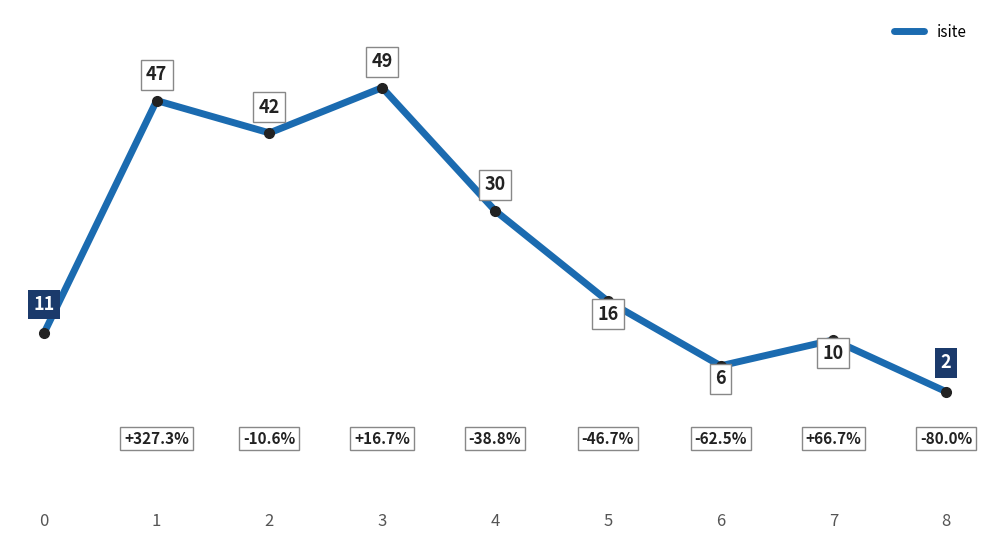

Reading left to right, transcribe all the data shown in this chart.

11	47	42	49	30	16	6	10	2